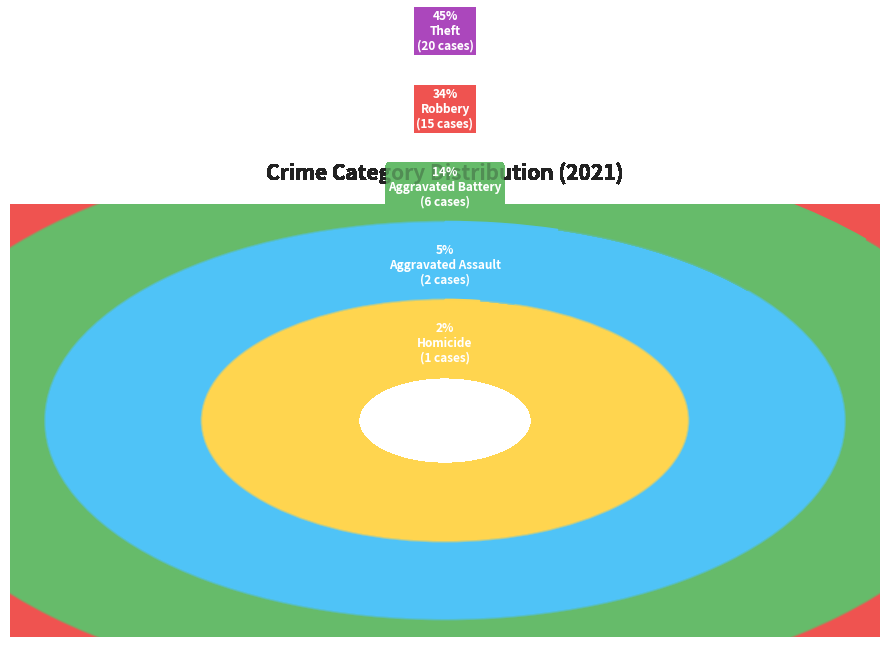

Between Robbery and Theft, which is larger?

Theft